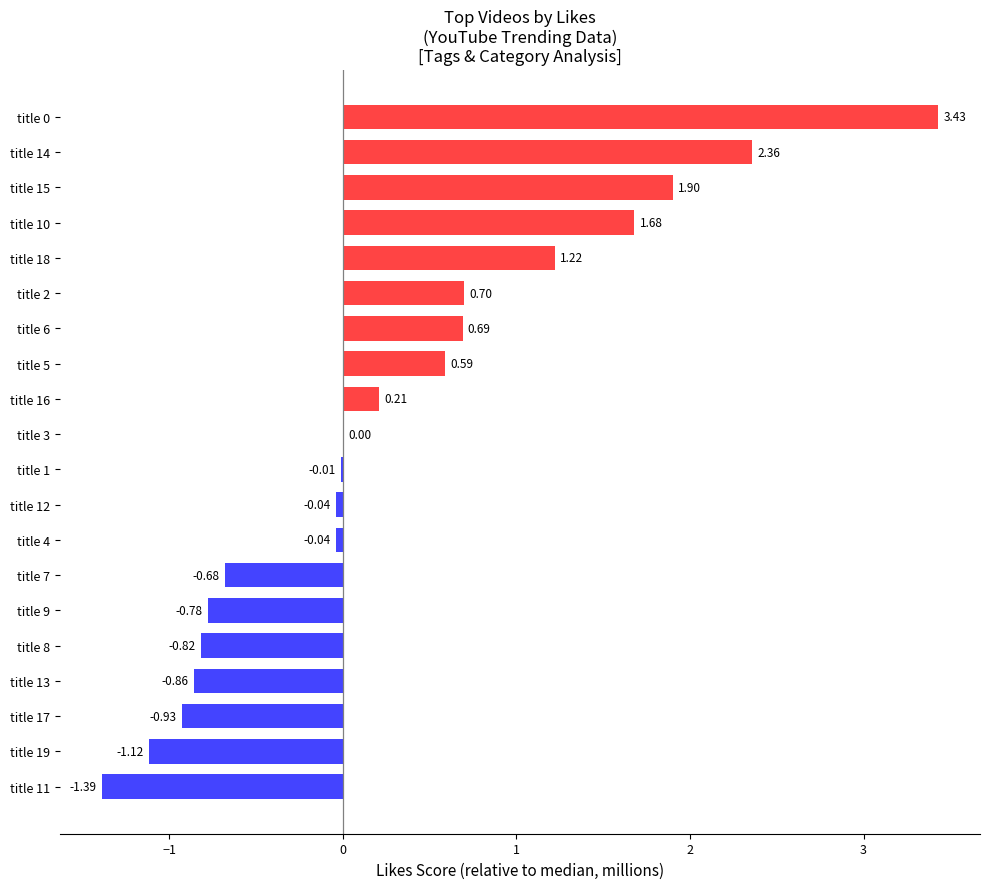

Where is the data nearest to the value 1?

title 18